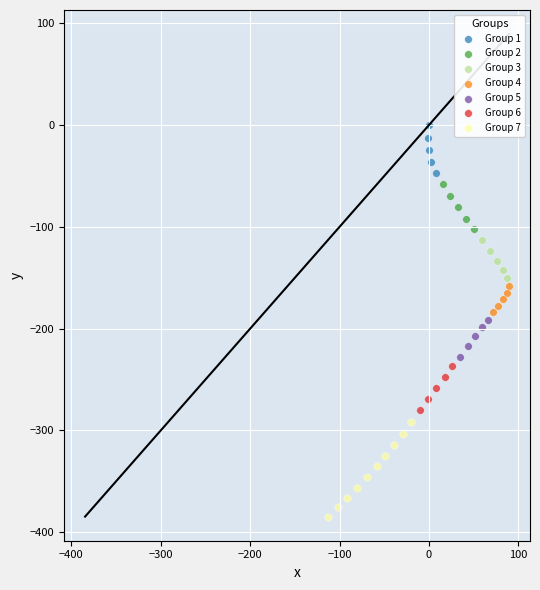

What are all the series names shown in the legend?

Group 1, Group 2, Group 3, Group 4, Group 5, Group 6, Group 7